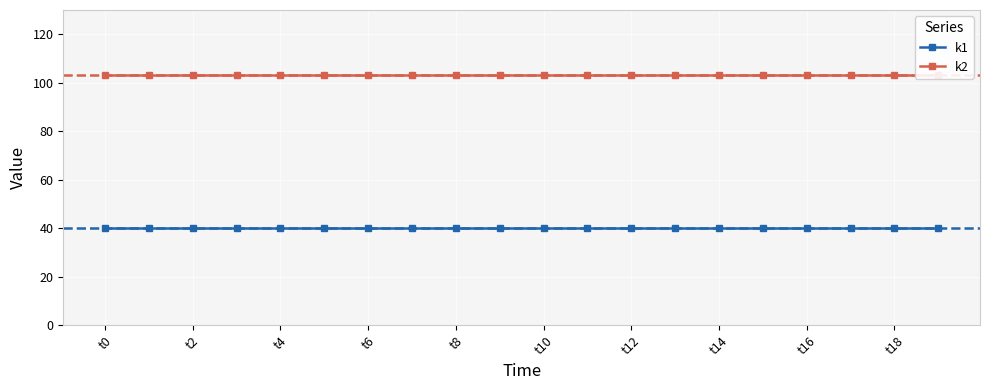

Is the value of k1 at t2 greater than the value of k2 at 12?

No